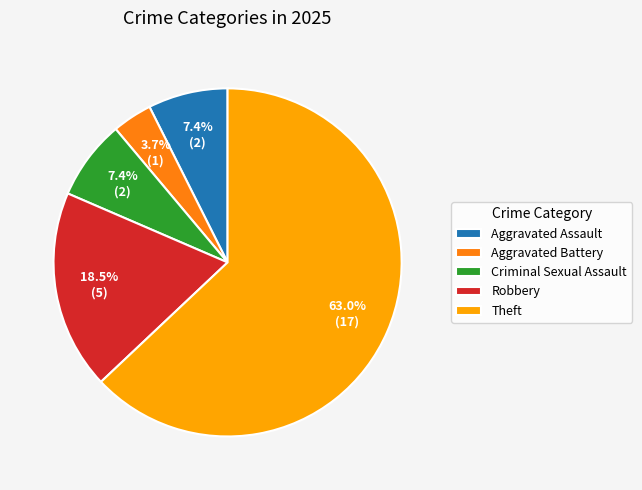

Does any single category account for the majority?

Yes